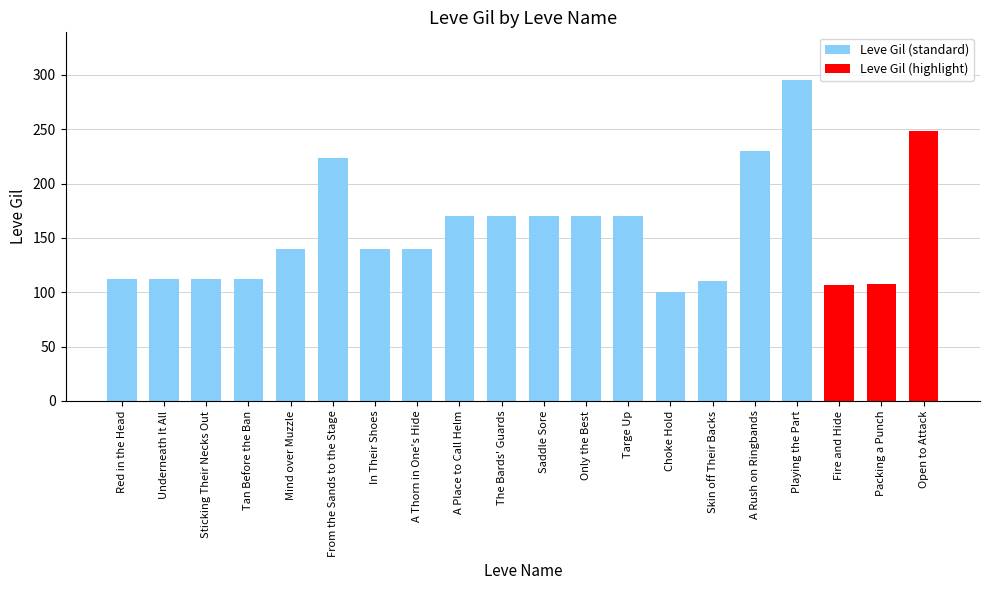

What is the difference between the values at Playing the Part and Tan Before the Ban?

183